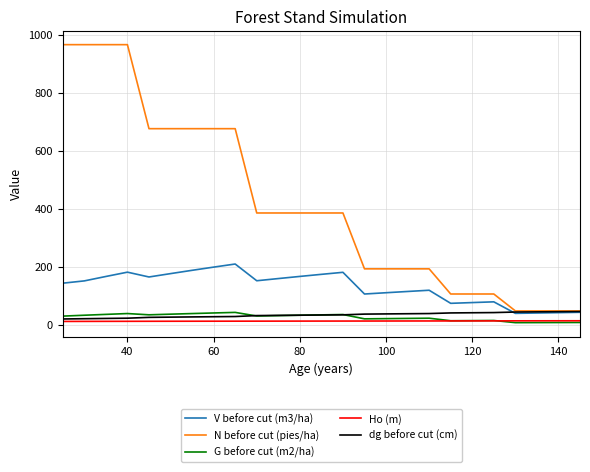

How many series are shown in this chart?

5